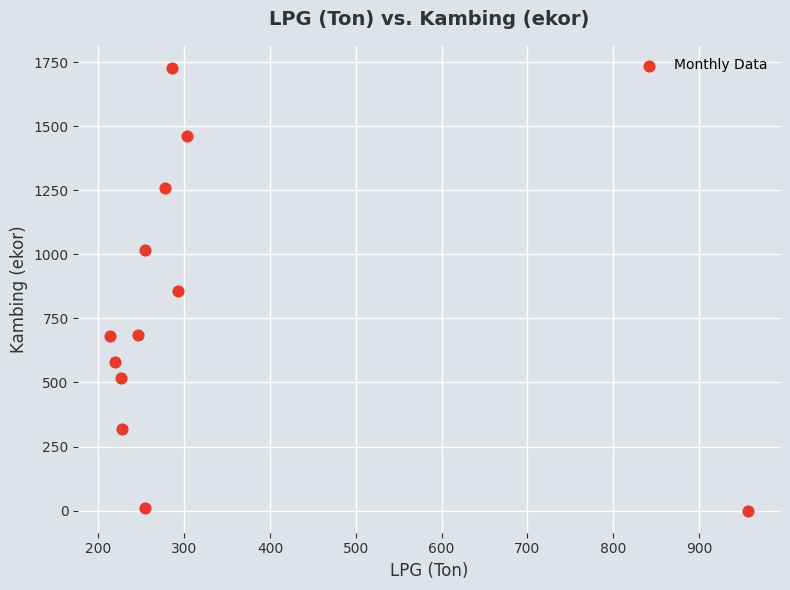

What is the range of Y values (max minus min)?

1727